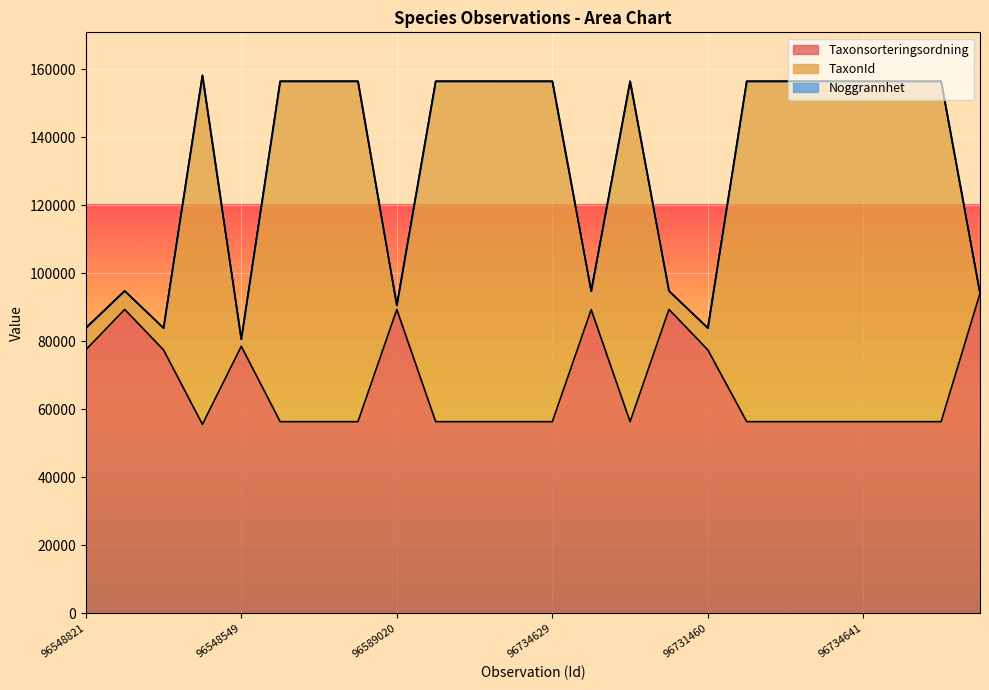

What is the sum of the Taxonsorteringsordning values at 96734759 and 96548821?

133901